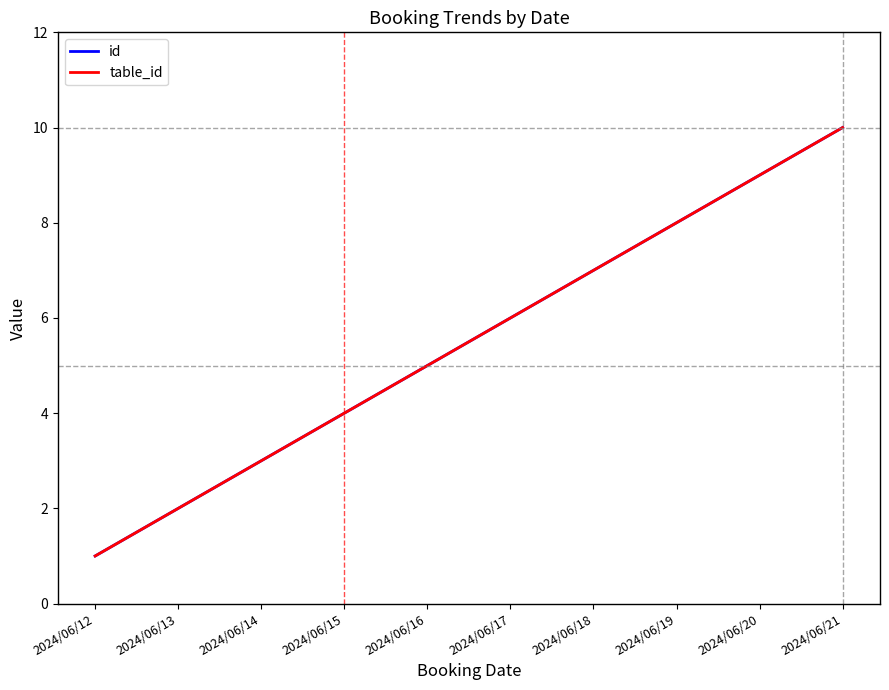

Which series has the largest total across all categories?

id